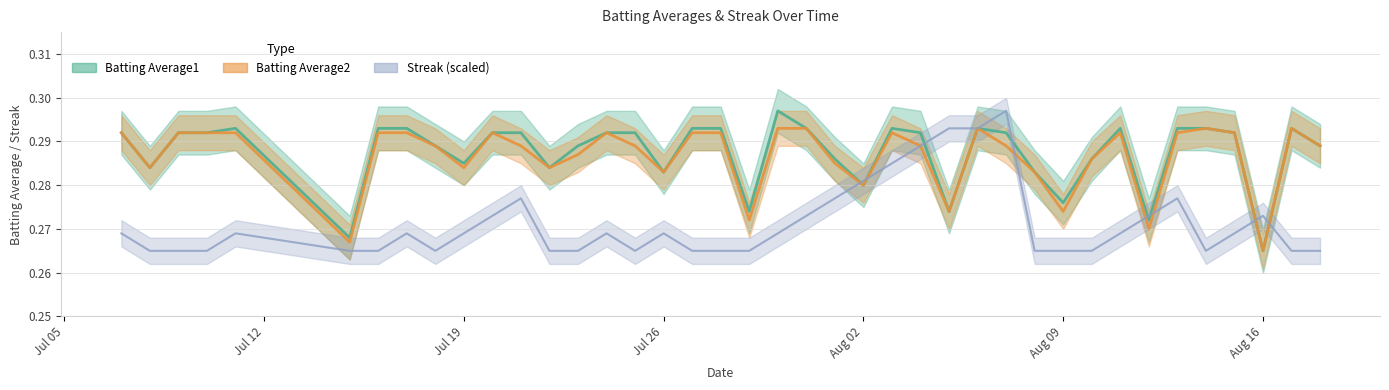

What are all the series names shown in the legend?

Batting Average1, Batting Average2, Streak